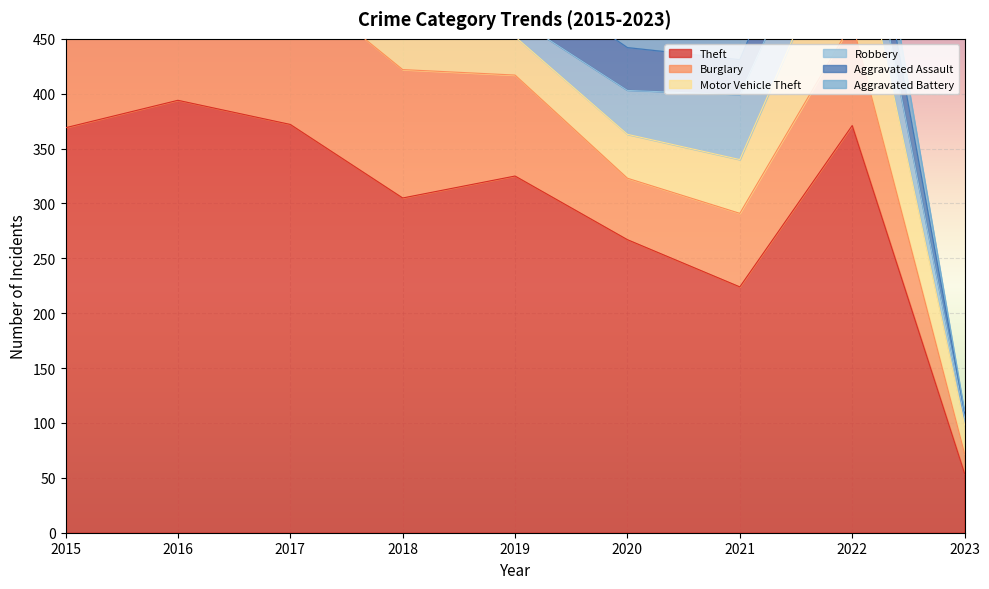

How many series are shown in this chart?

6